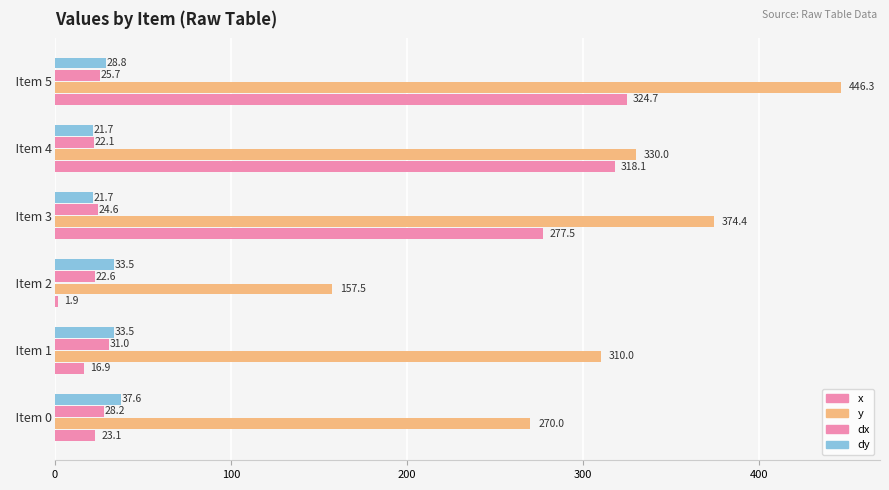

How many values in the dy series exceed 33?

3